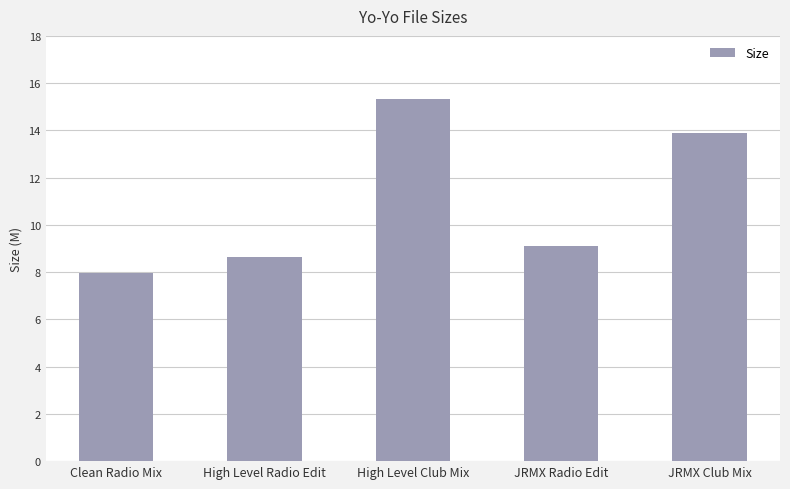

What is the value of the 4th bar from the left?

9.1